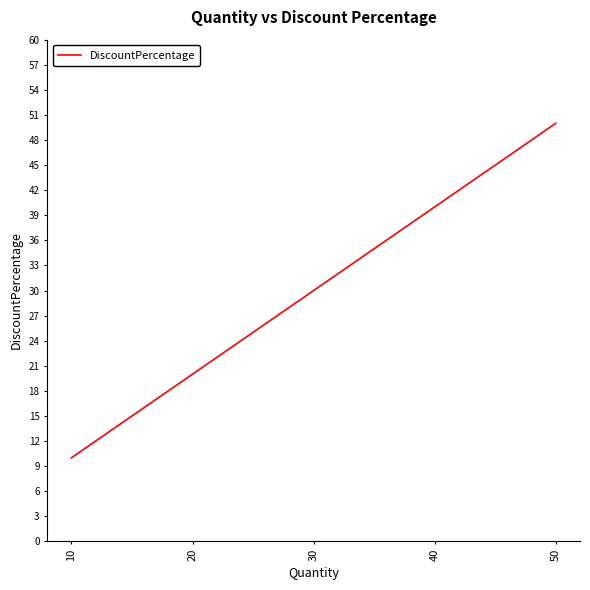

The value at 10 is 5. True or false?

False